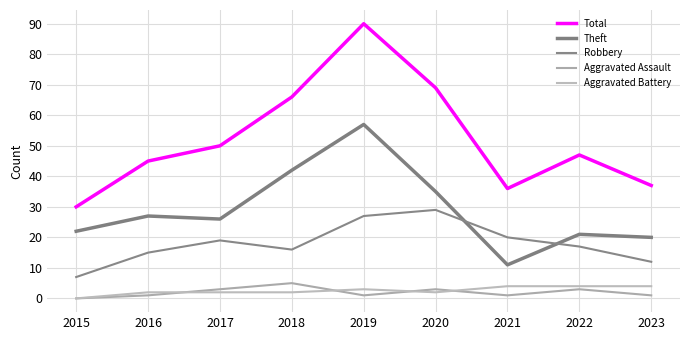

Where is the first local maximum for Theft?

2016